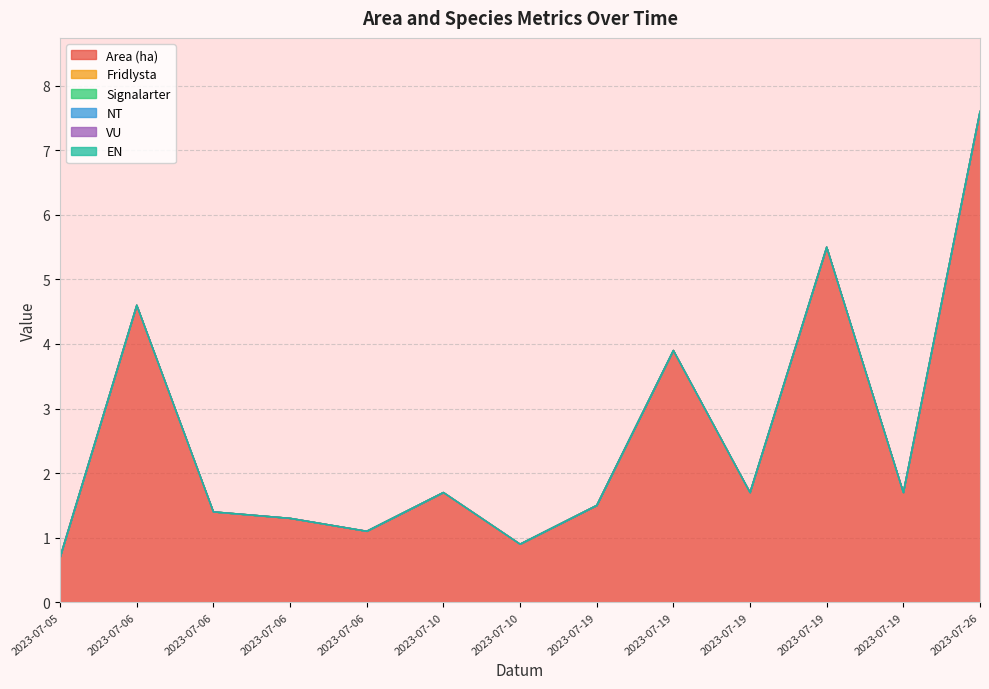

What are all the series names shown in the legend?

Area (ha), Fridlysta, Signalarter, NT, VU, EN